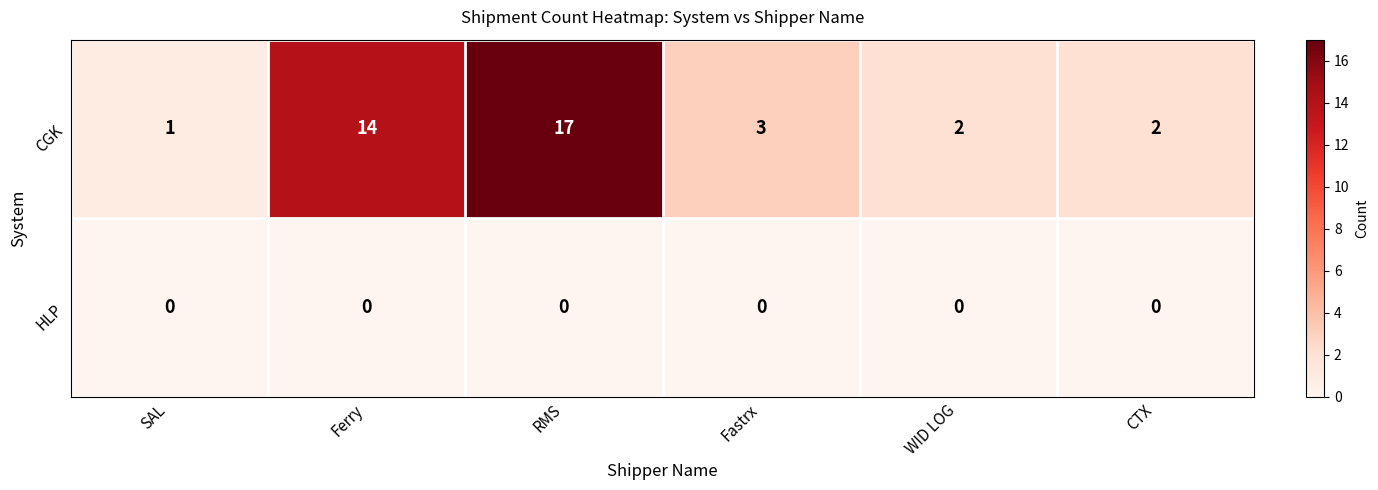

Rank the series by their maximum value, from highest to lowest.

CGK, HLP